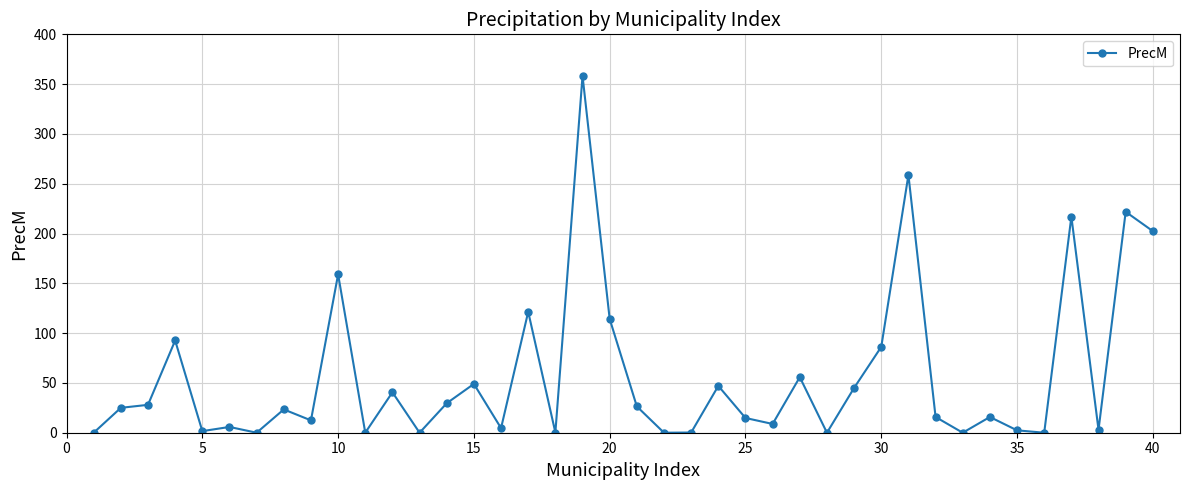

Is this an area chart (filled region under the line)?

No